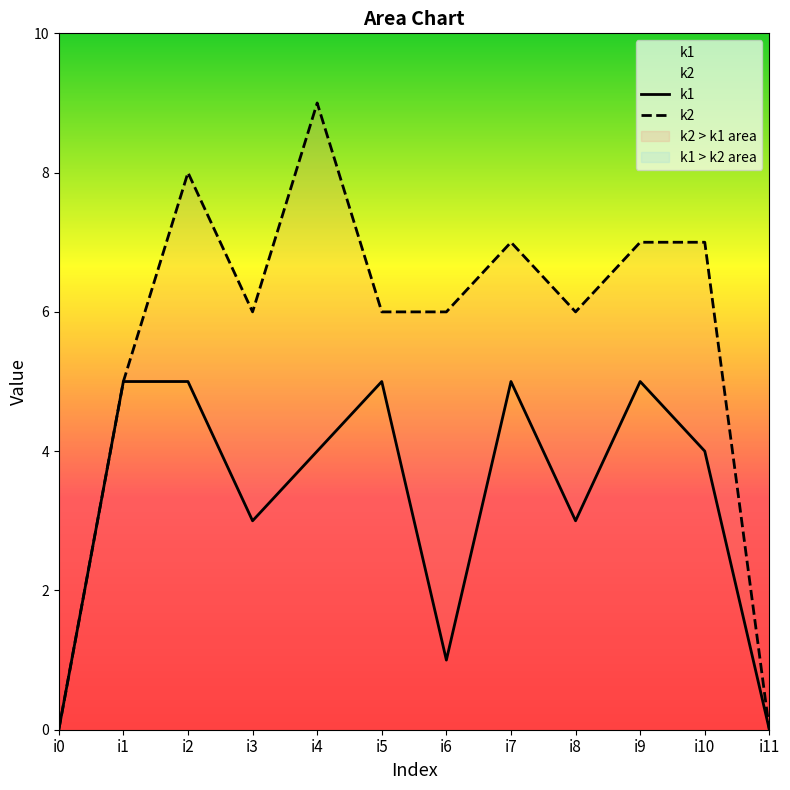

The value of k1 at i10 is 7. True or false?

False